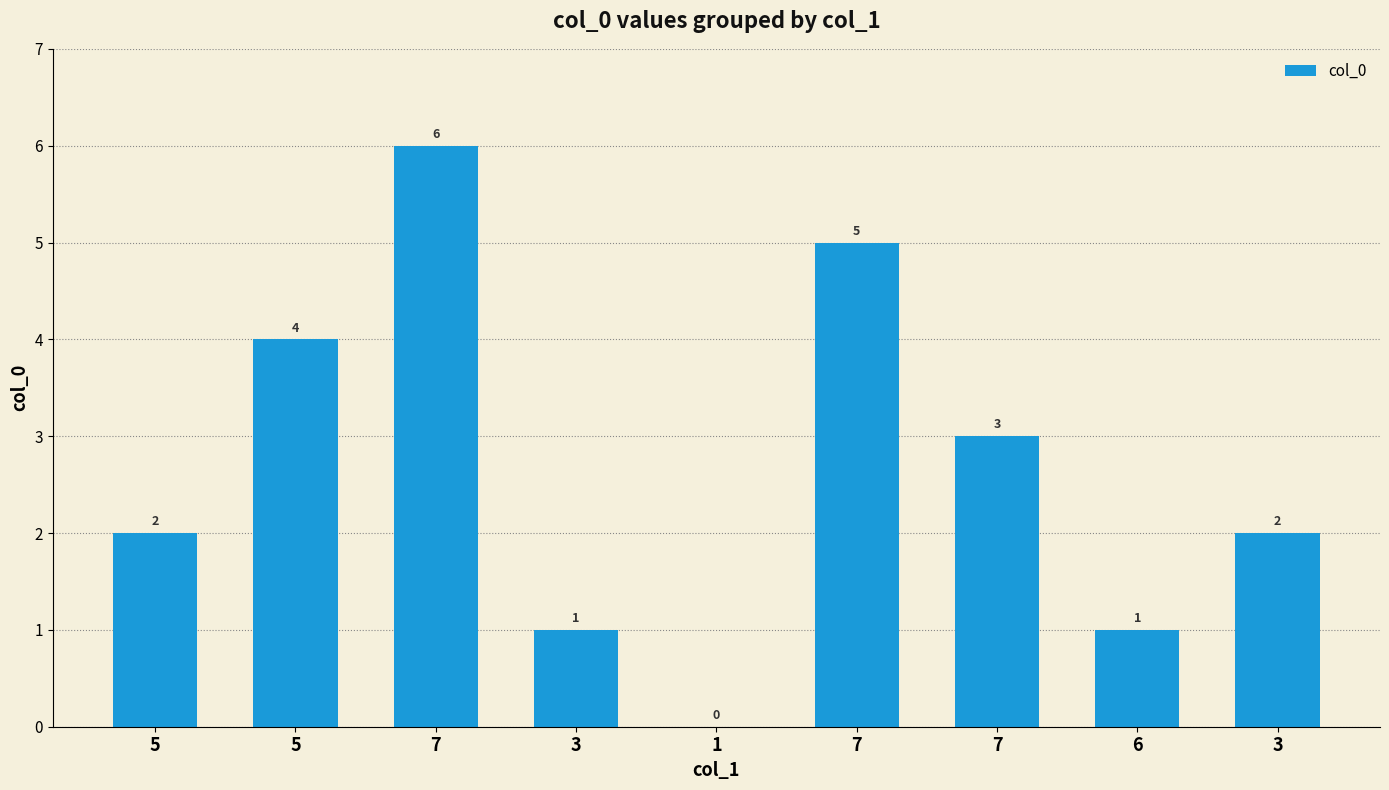

How many distinct data groups are displayed?

1